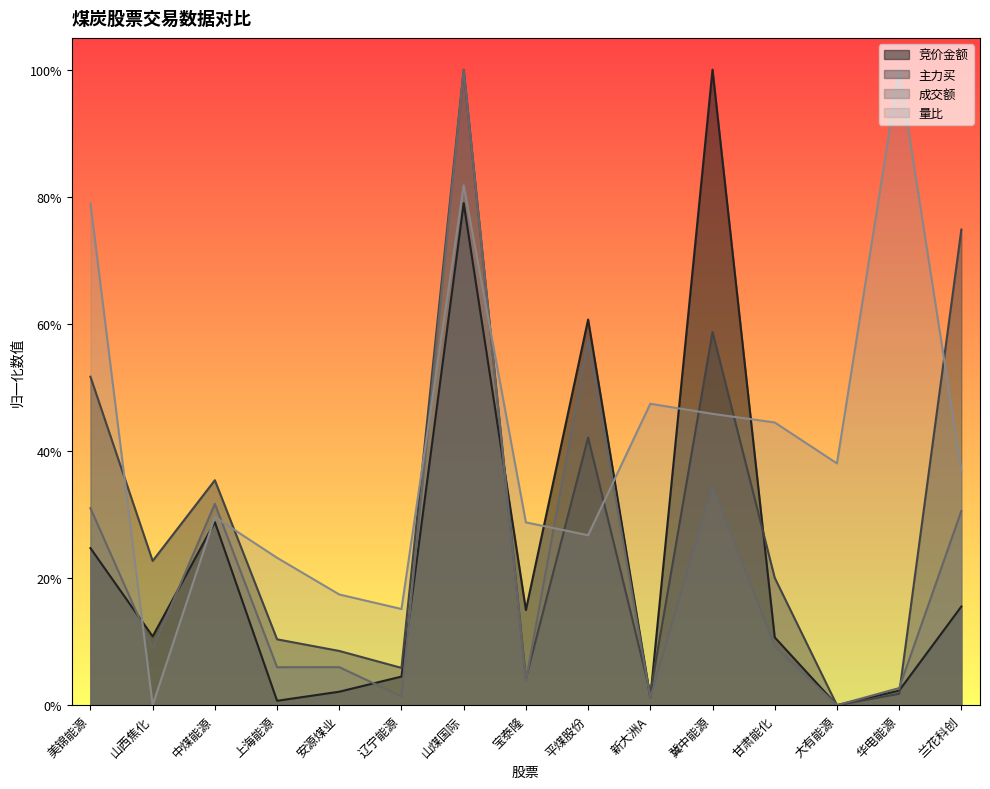

Where do 成交额 and 主力买 first cross each other?

宝泰隆 and 平煤股份